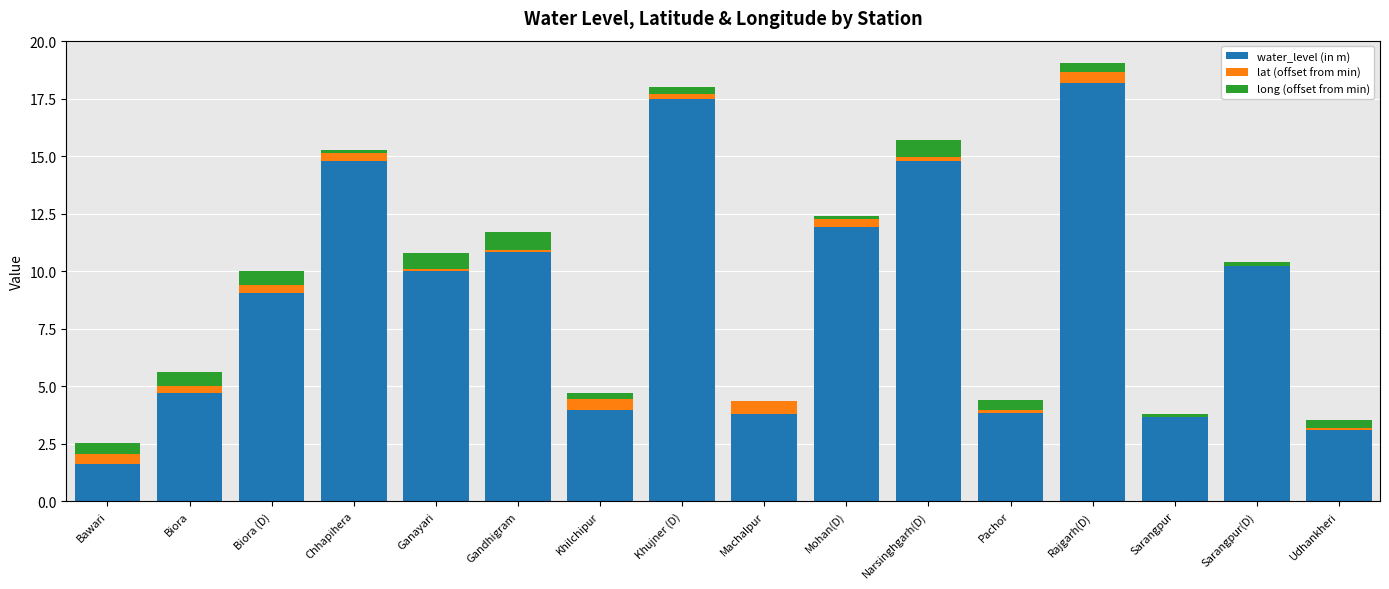

The water_level (in m) series shows 4.7 at Biora (D). True or false?

False